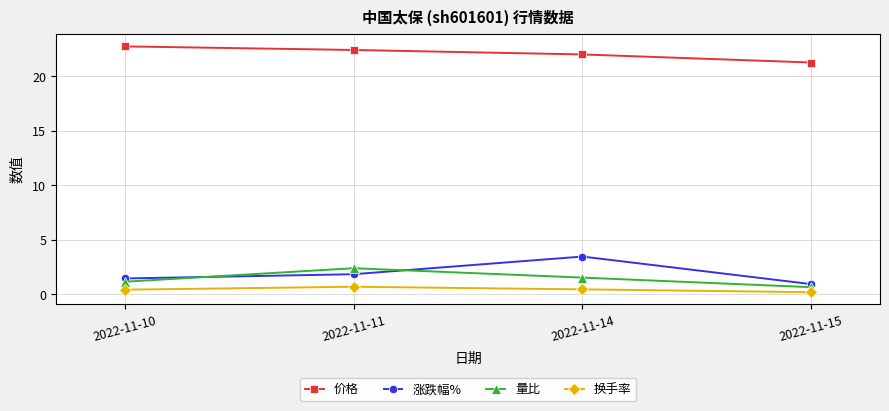

Where is the first local maximum for 涨跌幅%?

2022-11-14